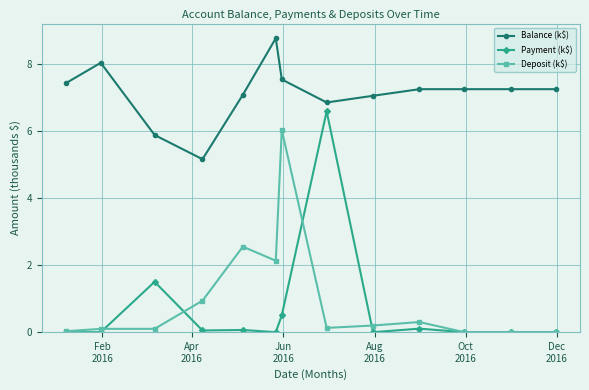

Which series has the largest total across all categories?

Balance (k$)